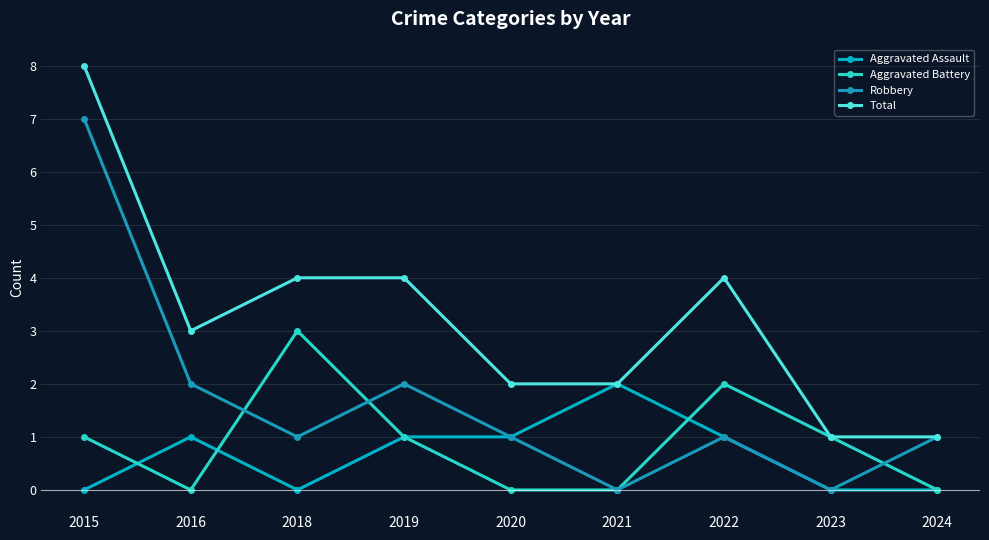

Which series has the largest total across all categories?

Total